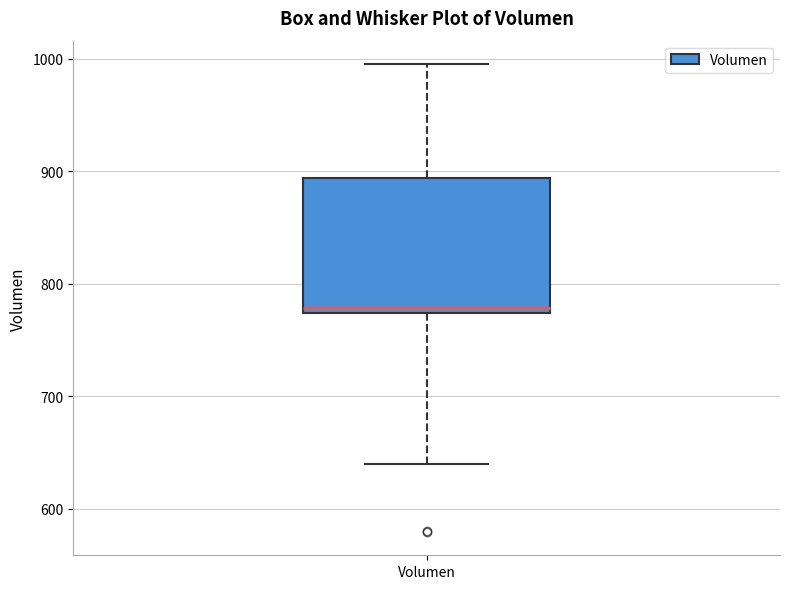

Read this box plot against the y-axis: the position of the median line, the range covered by the box, and the ends of both whiskers. The values are not printed on the chart, so give them approximately, as read against the axis.

median 780, box 770 to 890, whiskers 640 to 1000